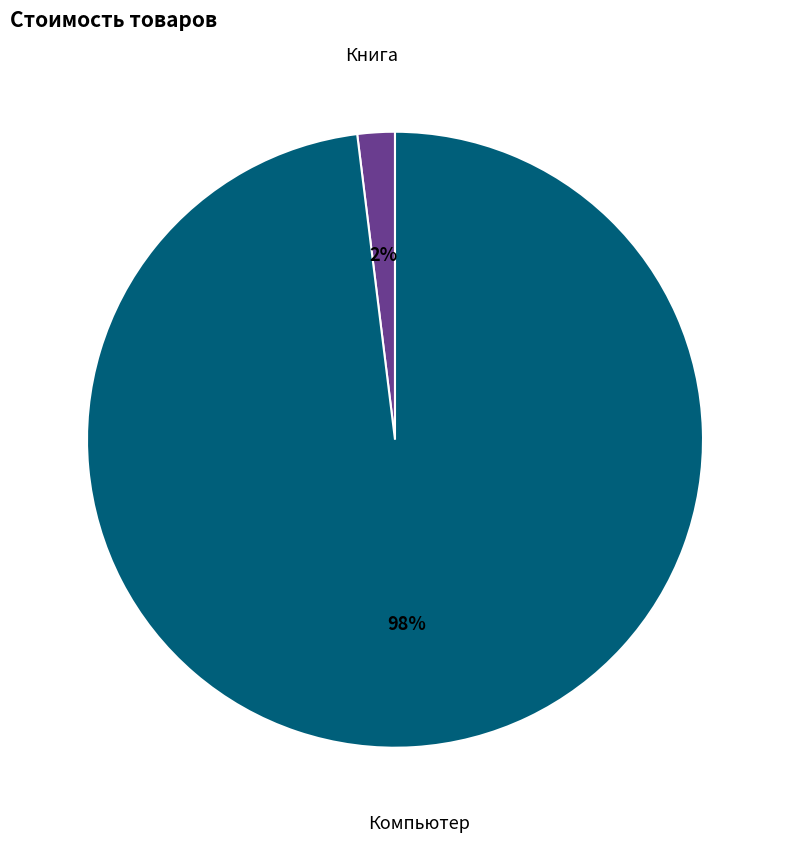

How many segments does this pie chart have?

2